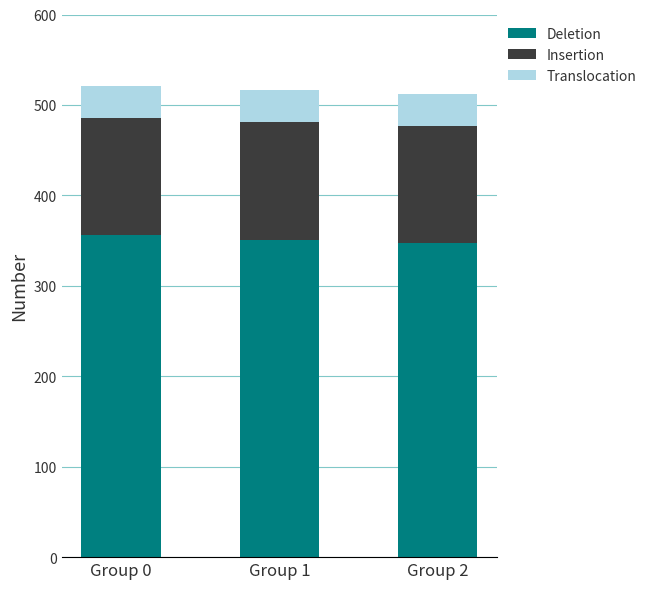

What is the lowest value of the Deletion series?

347